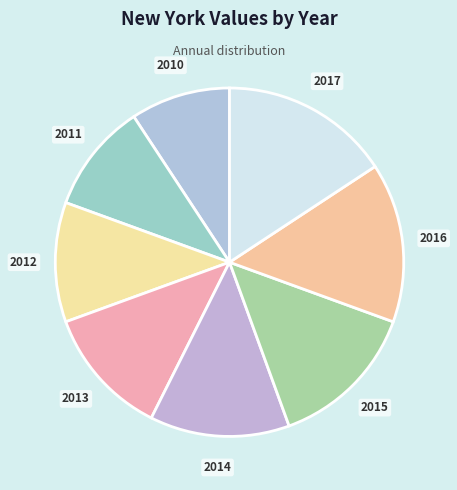

Is it true that 2016 is 2% of the pie?

False